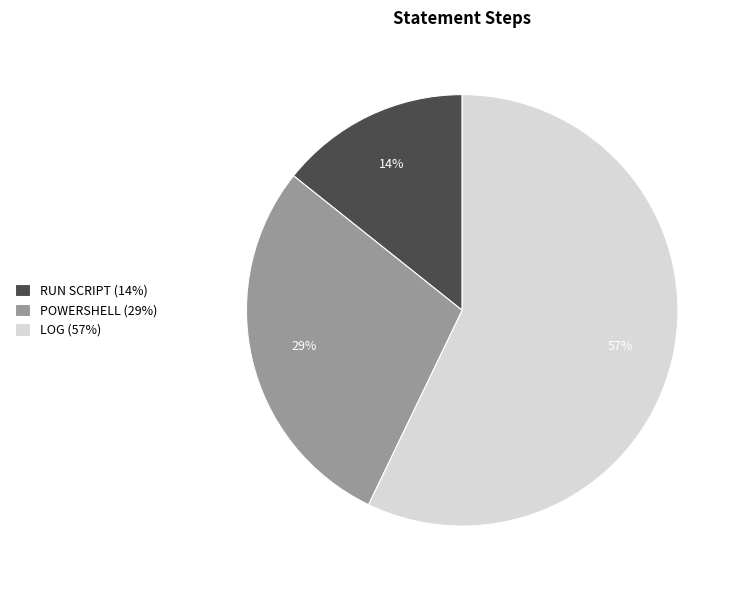

To the nearest percent, what is the difference between the RUN SCRIPT and LOG slice percentages?

43%